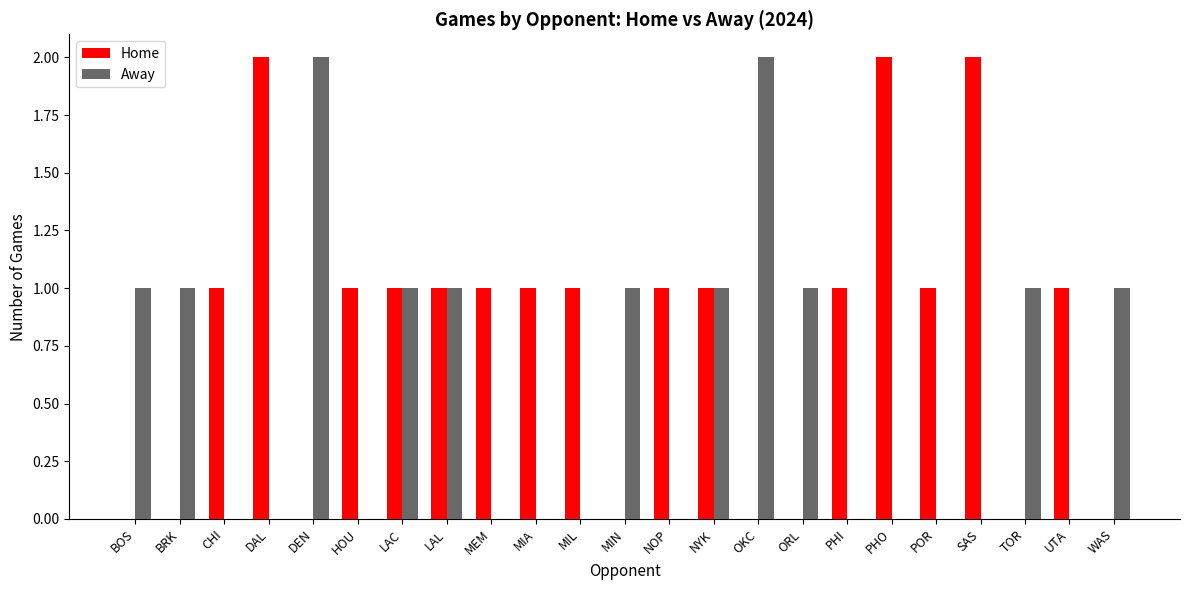

How many groups of bars are there?

23